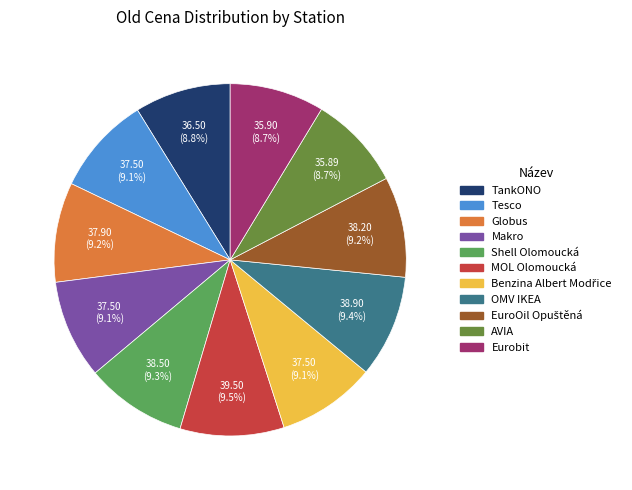

What is the ratio of the value at Globus to the value at Eurobit?

1.1